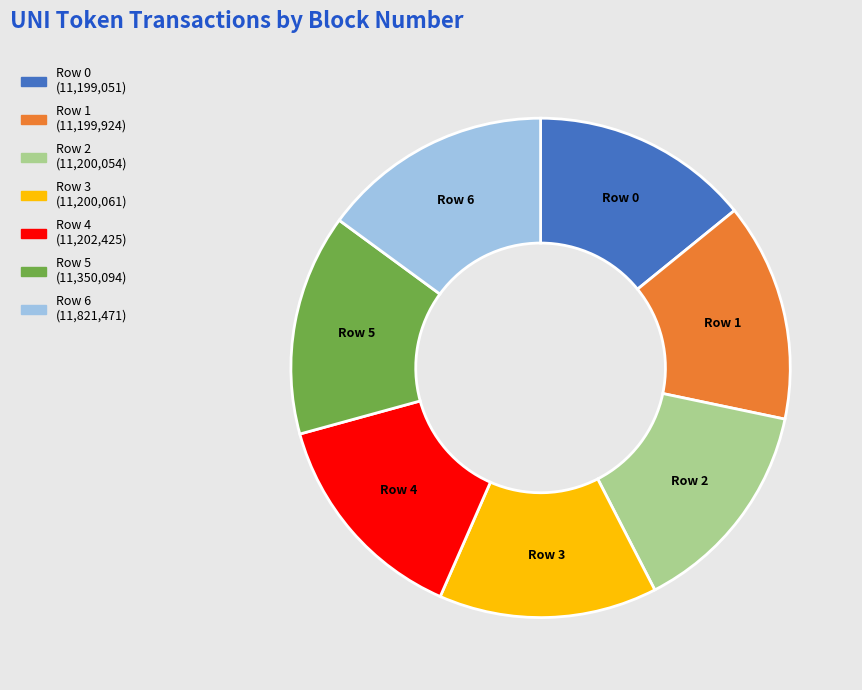

Is it true that Row 0 is 14% of the pie?

True